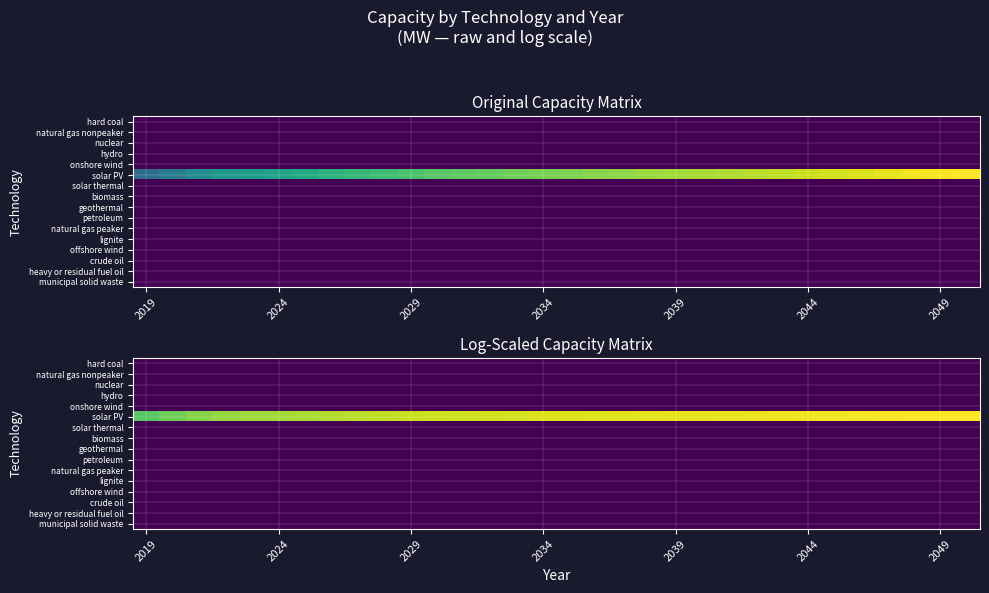

Between 21 and 9, which is larger?

21